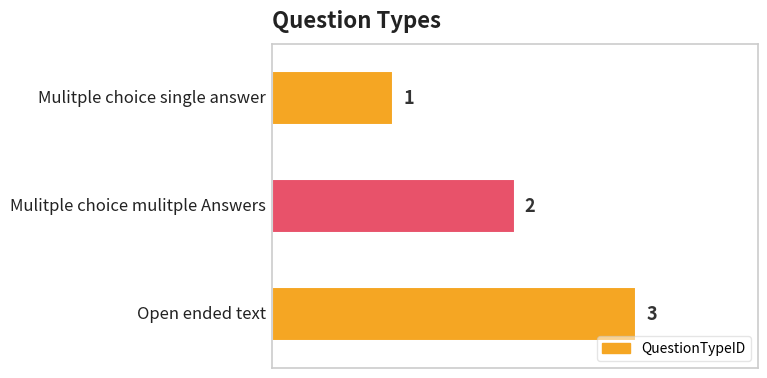

How many bars are there in total?

3